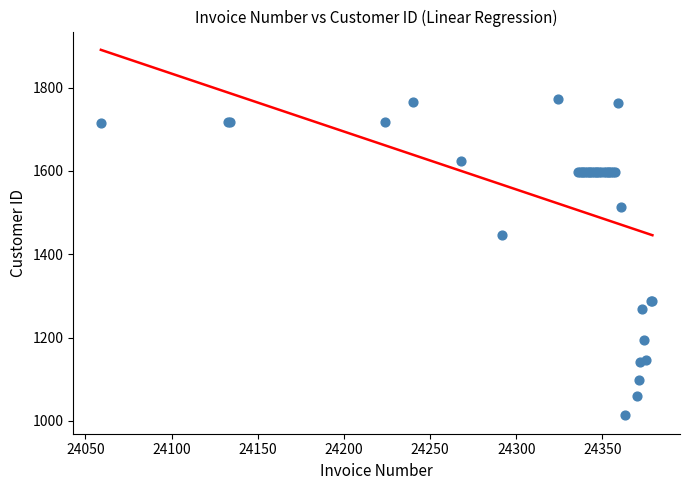

What Y value in the scatter plot is closest to 1392?

1446